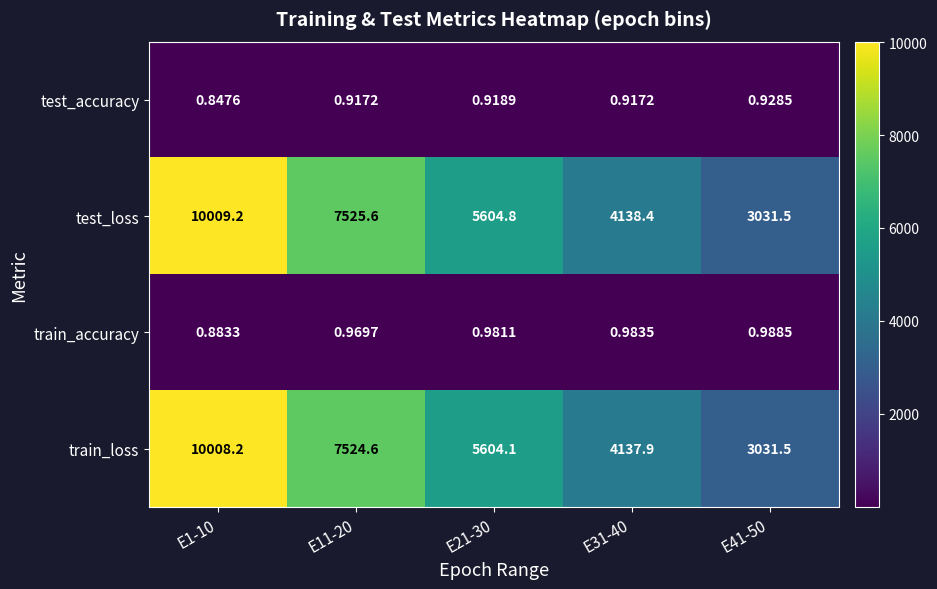

Count the number of data series in this chart.

4